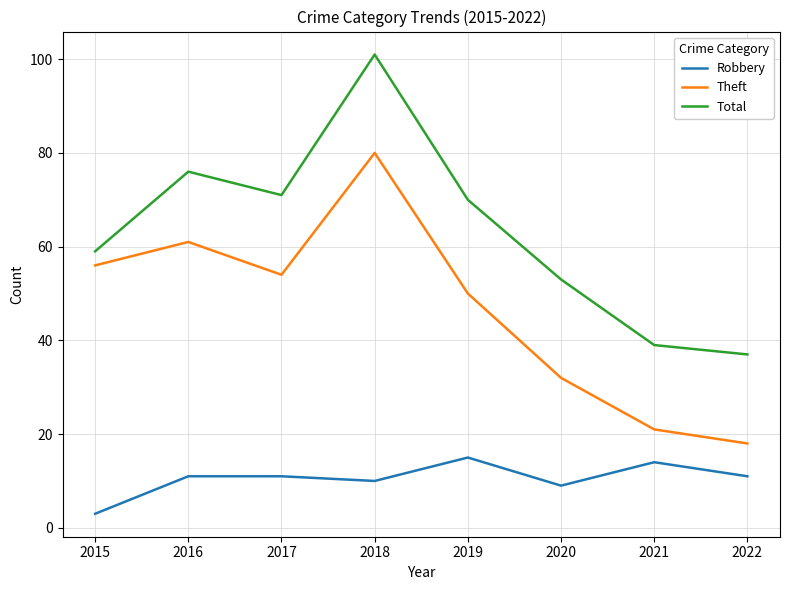

What is the spread (max minus min) of values at 2020?

44